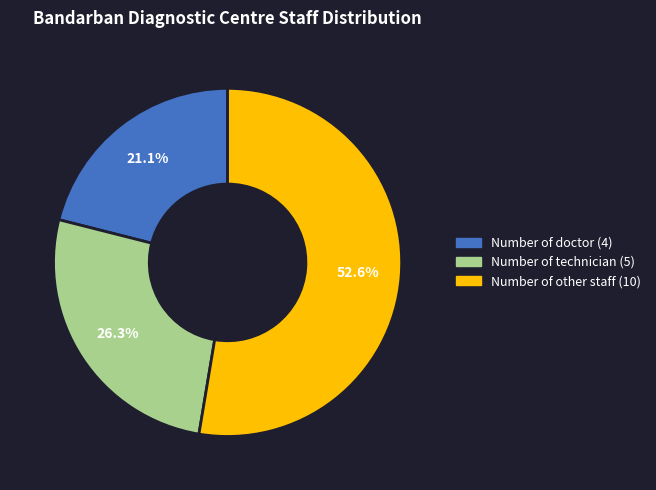

Is there a majority slice in this chart?

Yes